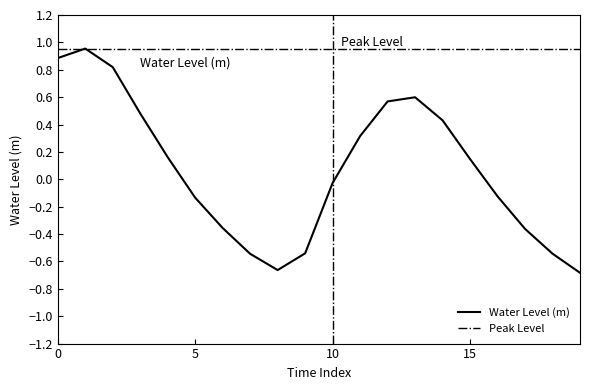

What is the average value?

0.1